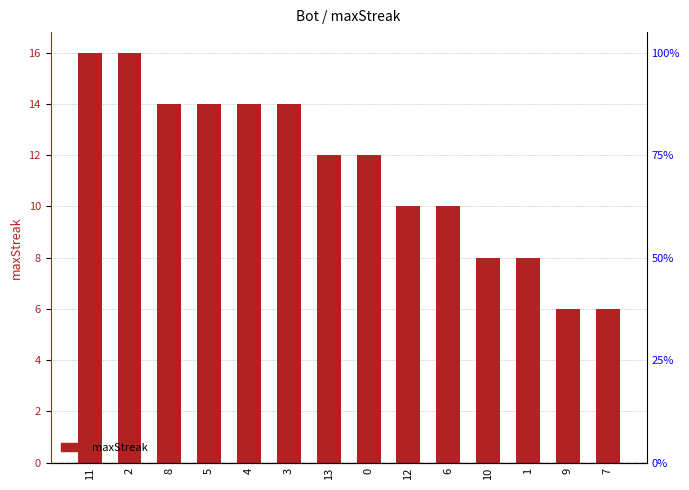

What is the difference between the values at 3 and 11?

2